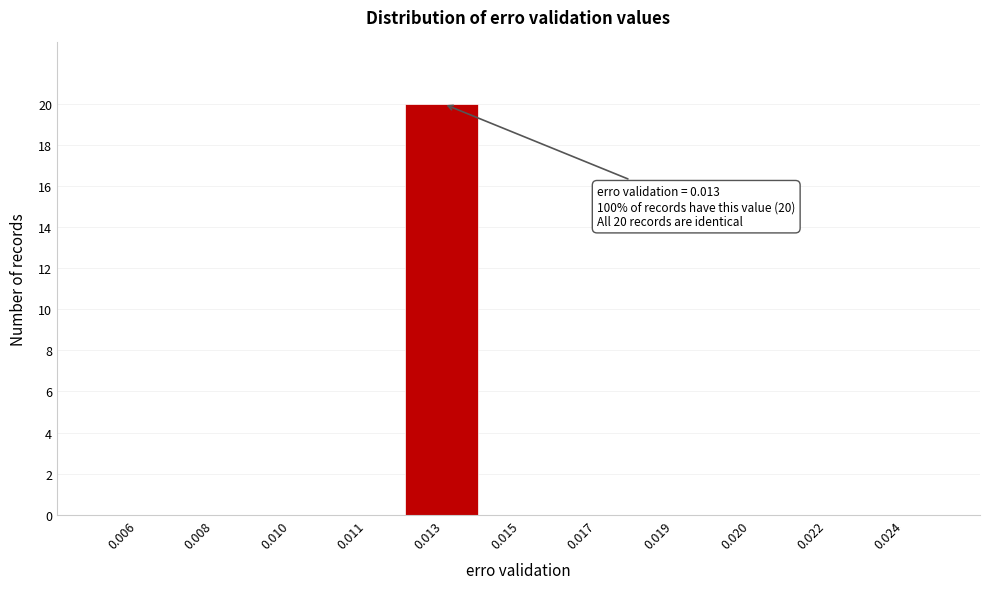

Reading left to right, transcribe all the data shown in this chart.

0.006=0	0.008=0	0.010=0	0.011=0	0.013=20	0.015=0	0.017=0	0.019=0	0.020=0	0.022=0	0.024=0